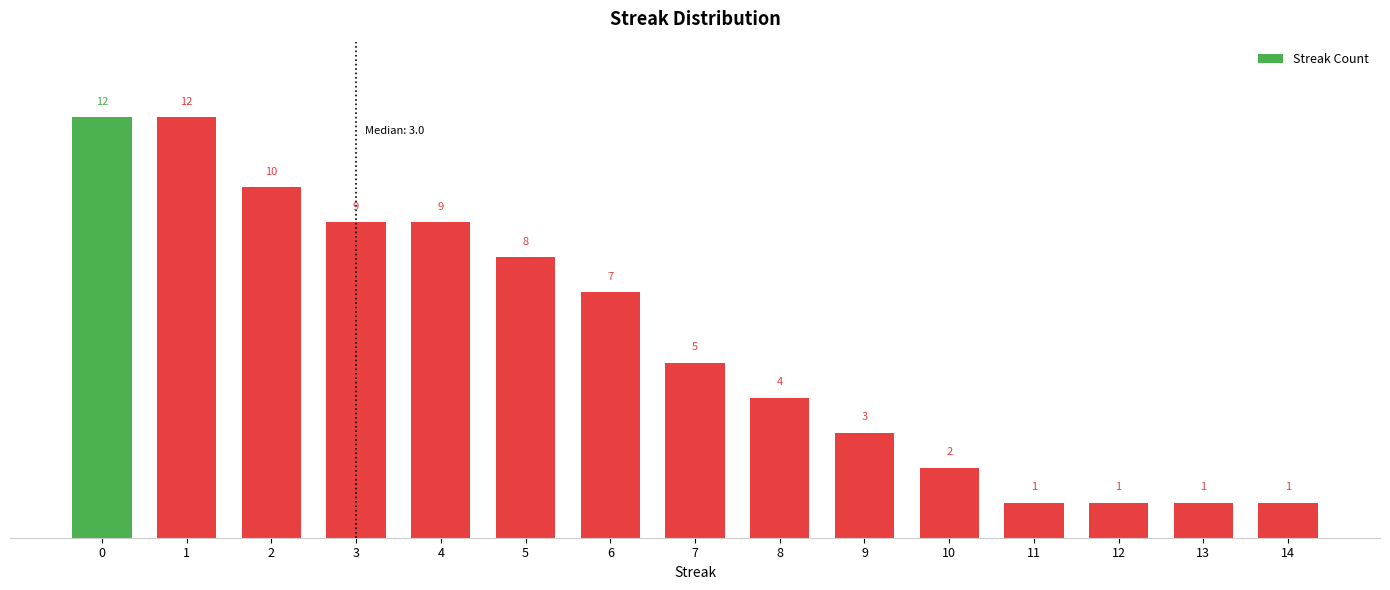

Reading left to right, extract all data points from this chart.

12	12	10	9	9	8	7	5	4	3	2	1	1	1	1